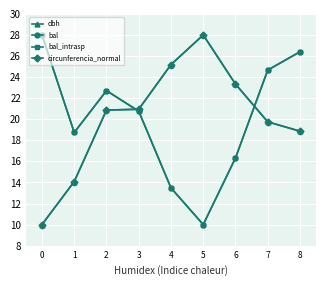

List the series in order of their peak value, highest first.

dbh, bal, bal_intrasp, circunferencia_normal